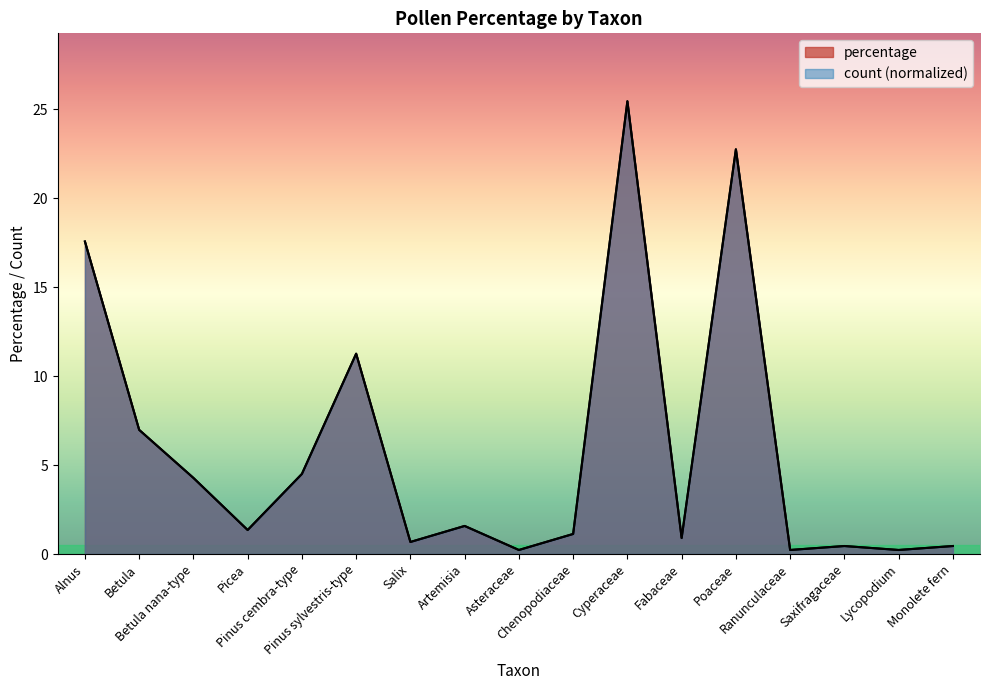

At which label is percentage closest to 12?

Pinus sylvestris-type